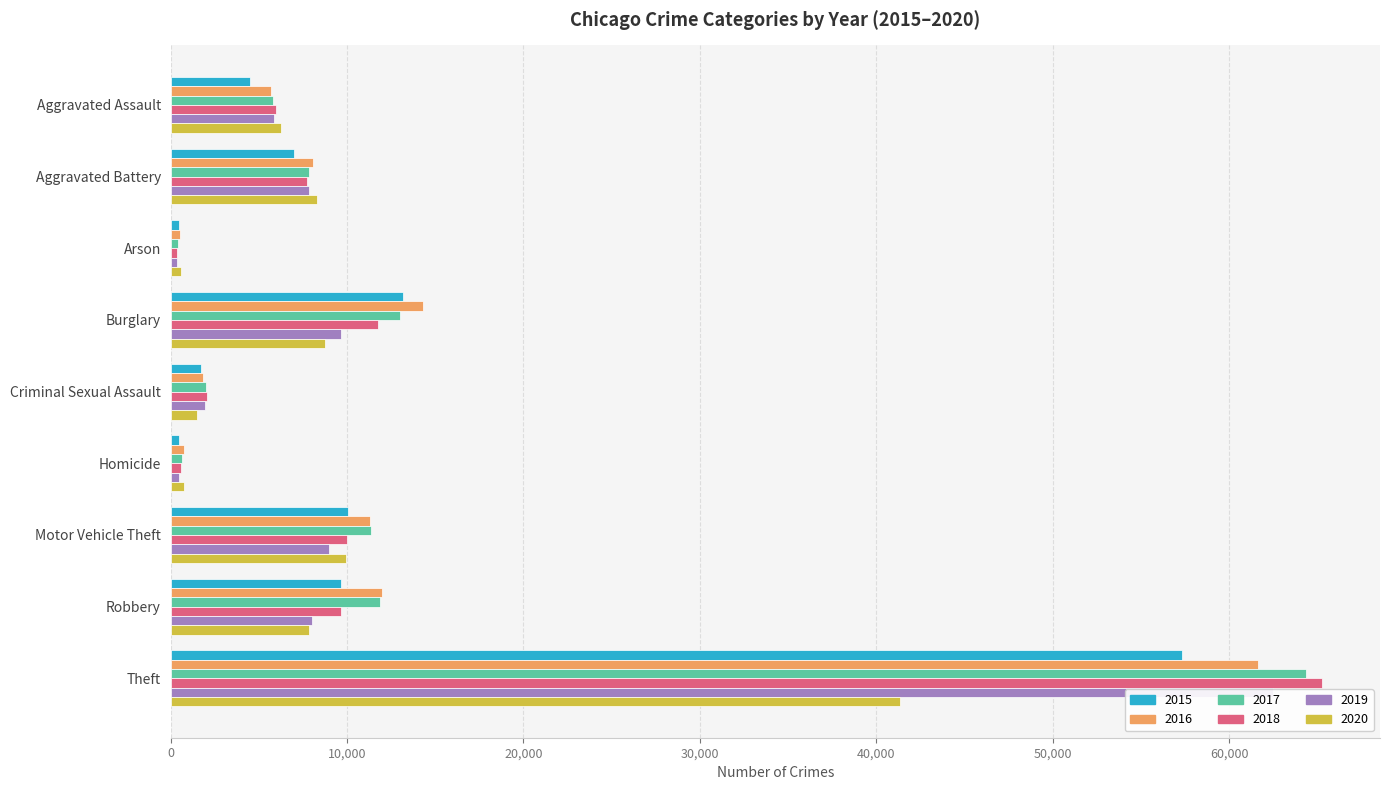

What is the minimum value for 2018?

373